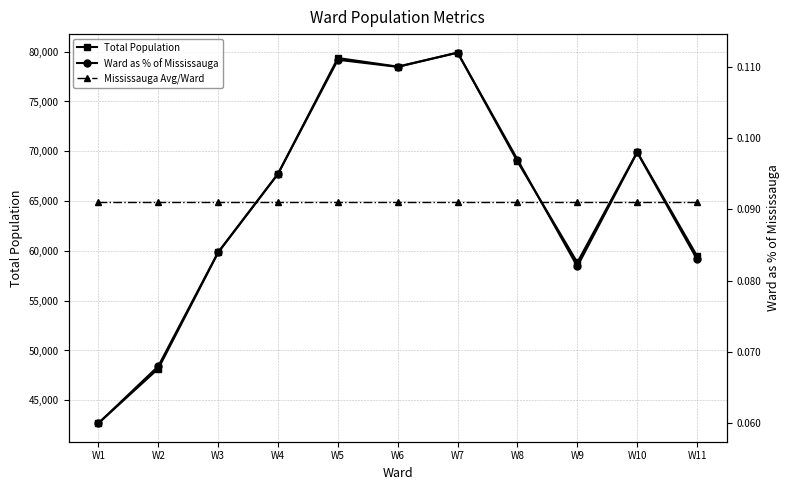

What is the difference between the Total Population values at W1 and W5?

36665.0